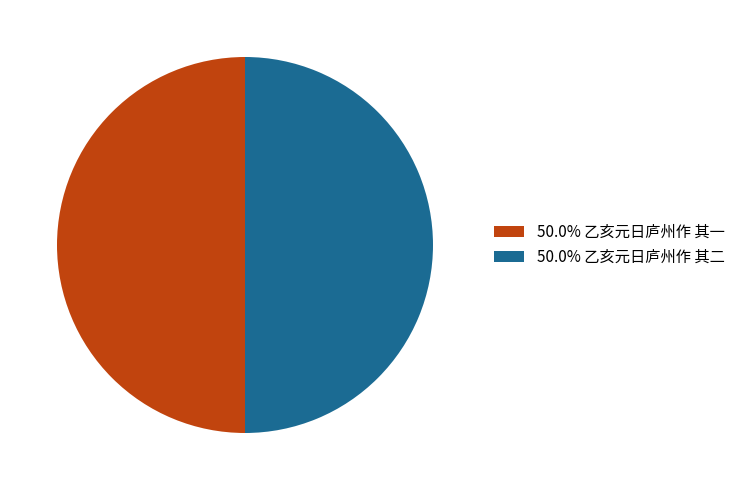

How many slices are in this pie chart?

2